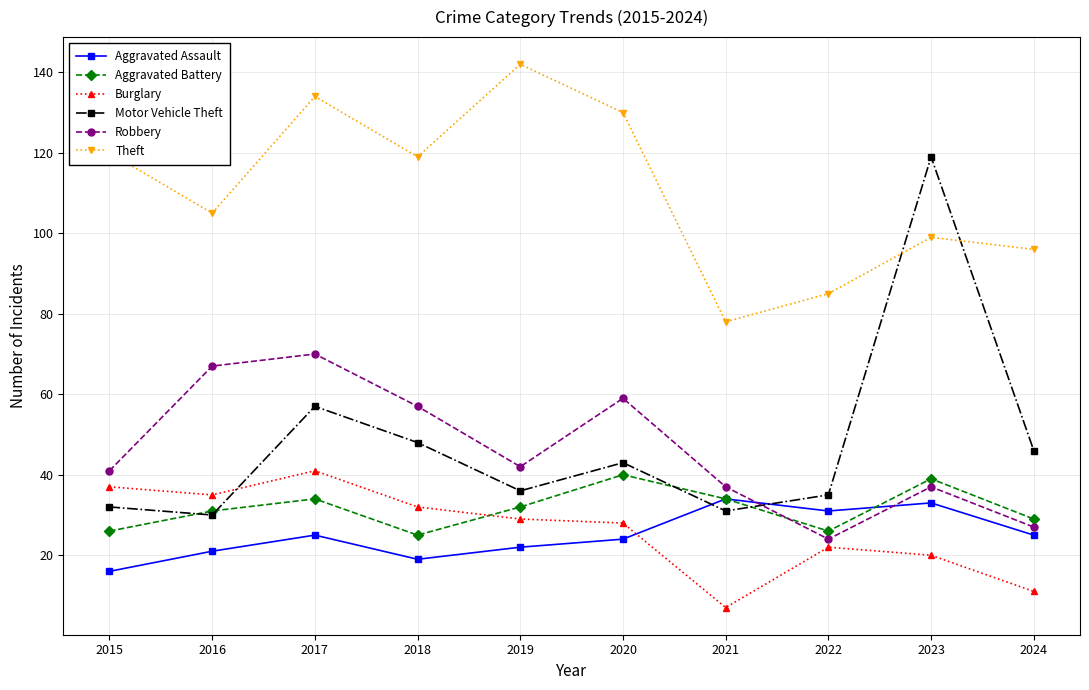

Where does the Burglary series first go above 29?

2015